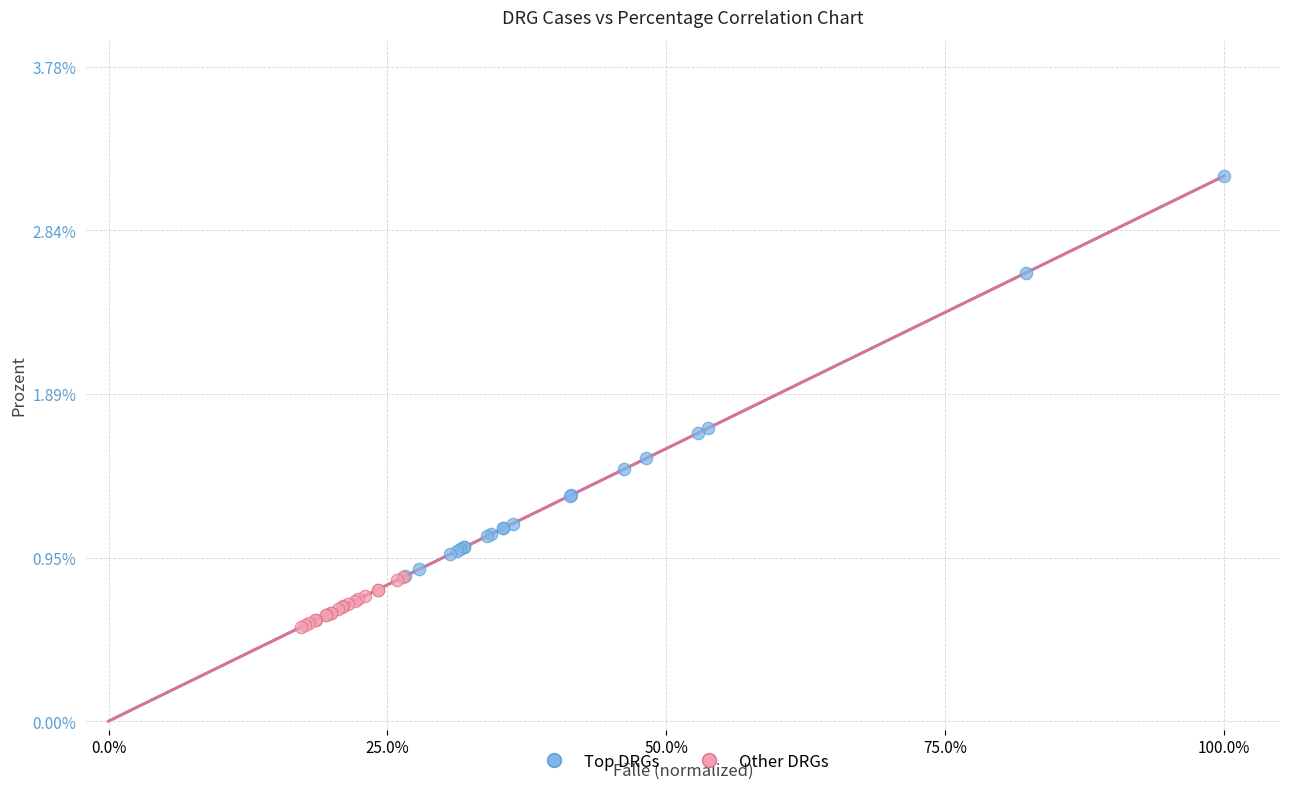

Which series reaches the minimum Y coordinate?

Other DRGs